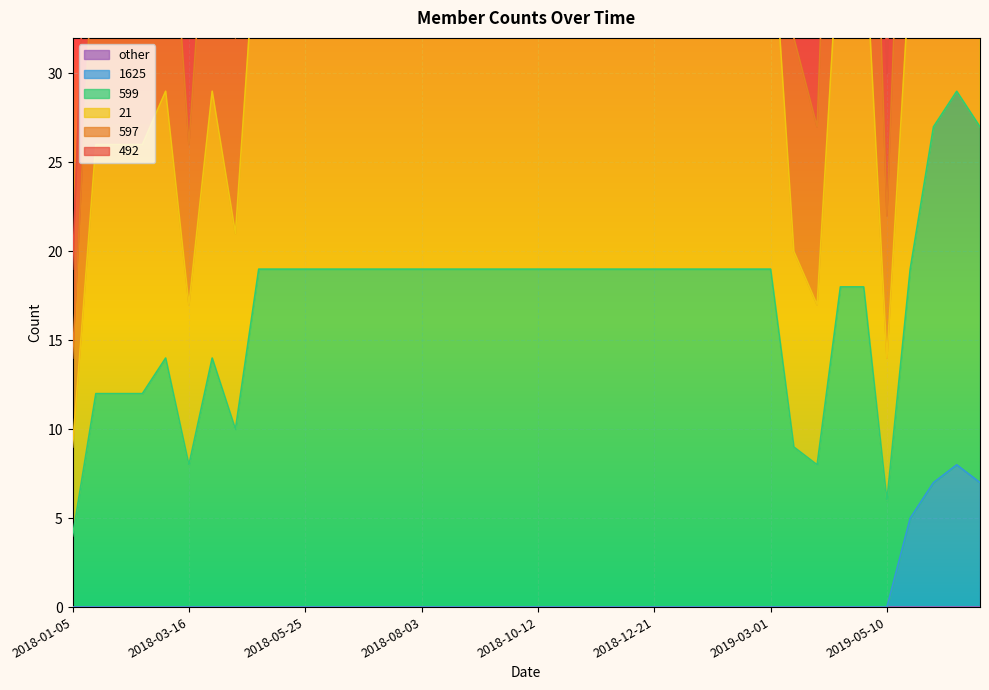

True or false: 21 has a value of 31 at 2019-03-15.

False